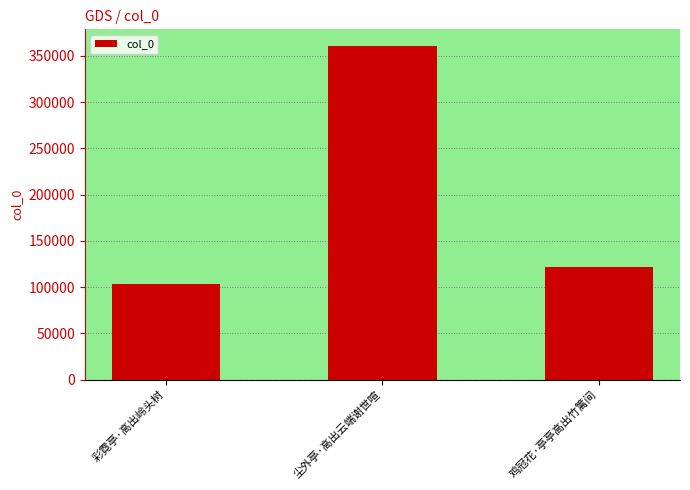

What is the sum of the values at 尘外亭·高出云端谢世喧 and 彩霓亭·高出岭头树?

464550